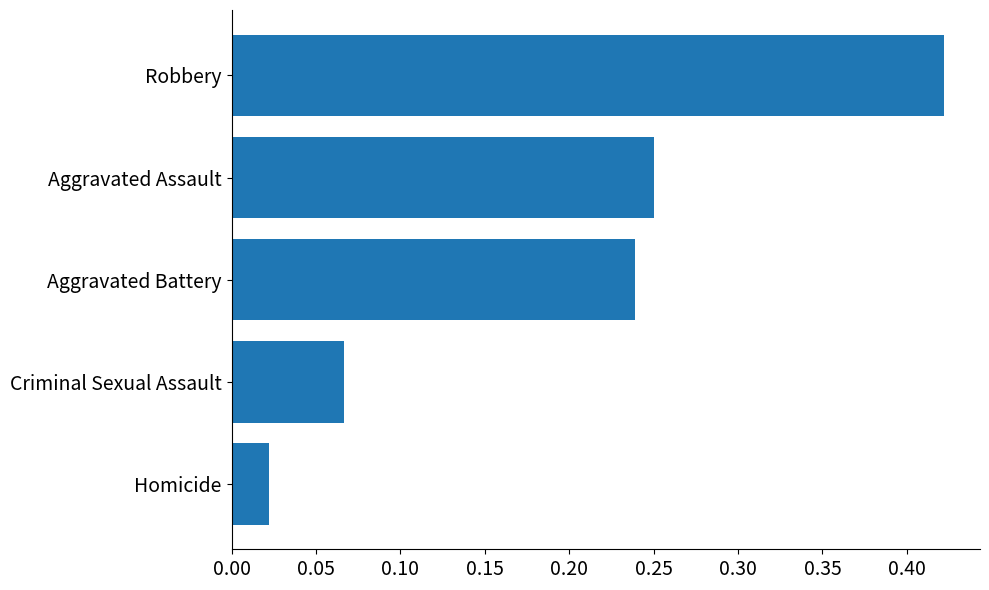

Rank the categories by value from highest to lowest.

Robbery, Aggravated Assault, Aggravated Battery, Criminal Sexual Assault, Homicide